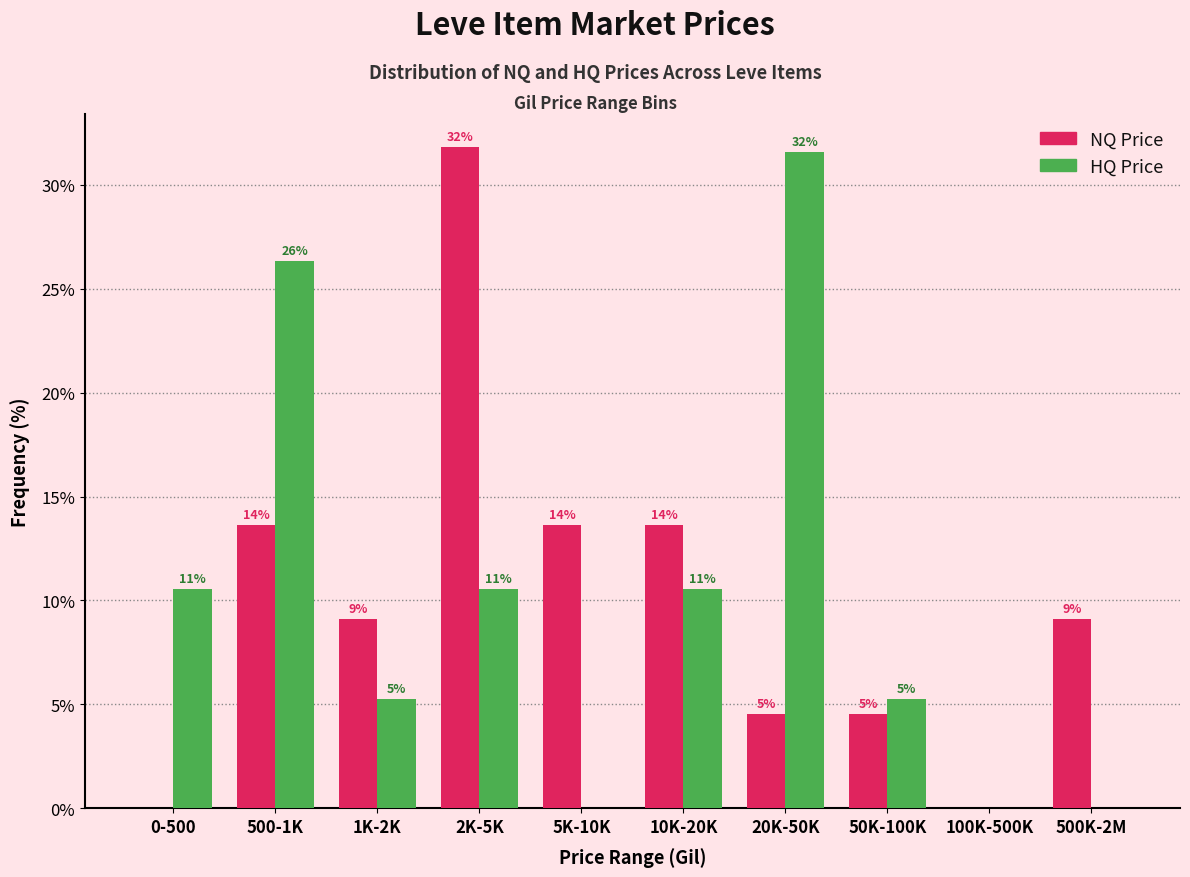

Does the chart contain stacked bars?

No